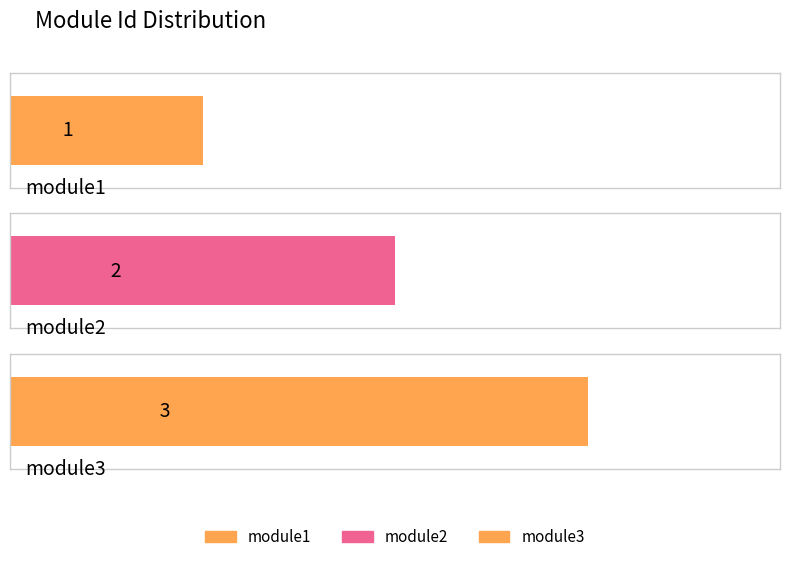

Count the values in the range 1 to 3.

3